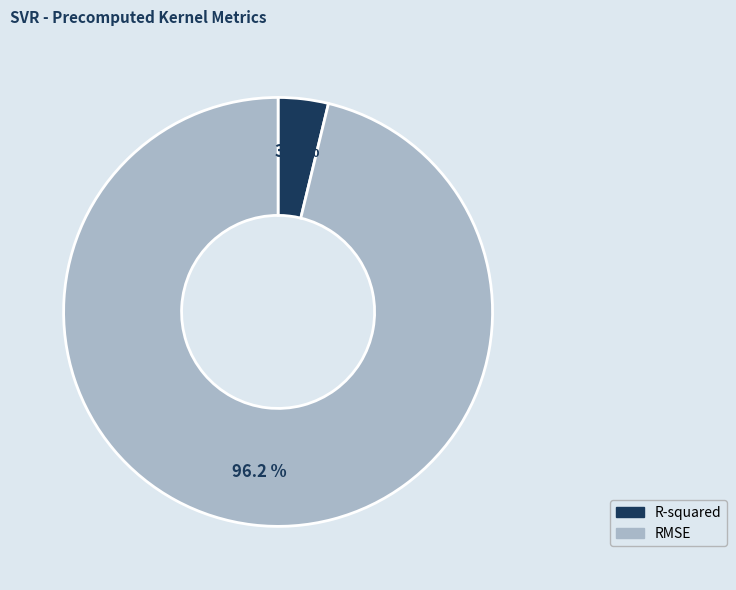

To the nearest percent, what is the difference between the R-squared and RMSE slice percentages?

92%